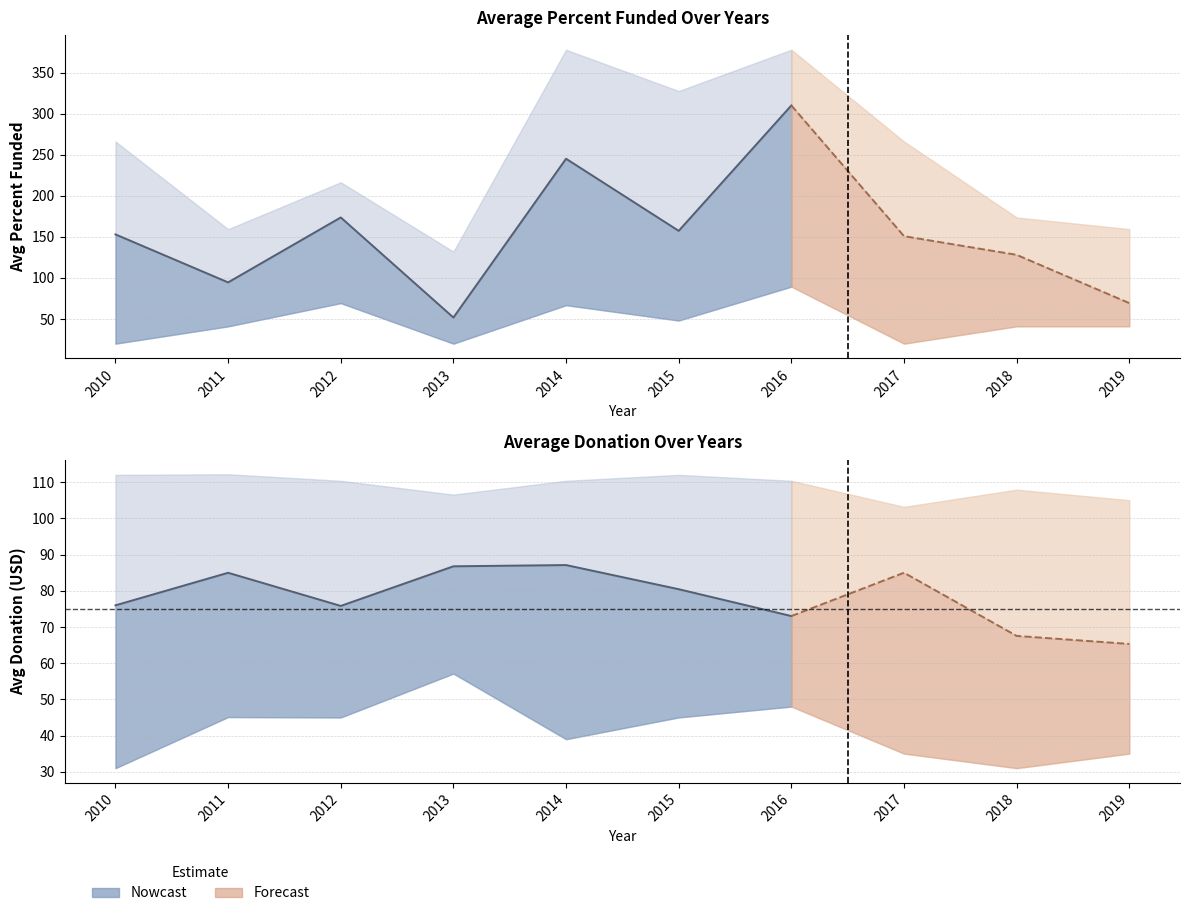

What is the difference between the maximum and minimum values in the Avg Donation series?

21.8